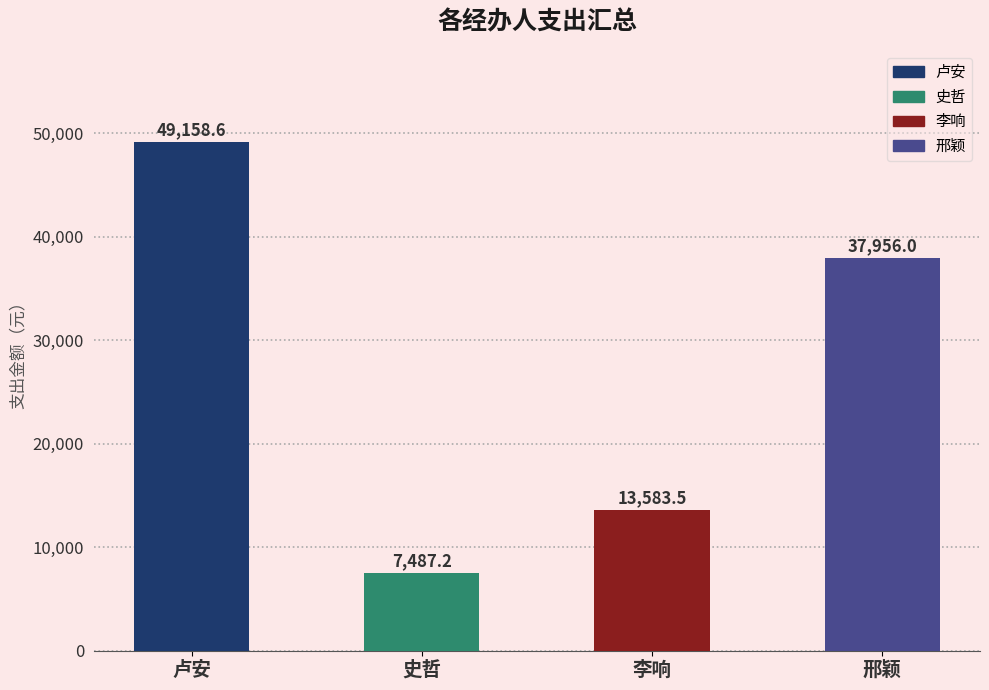

What is the value of the 1st bar from the left?

49158.6